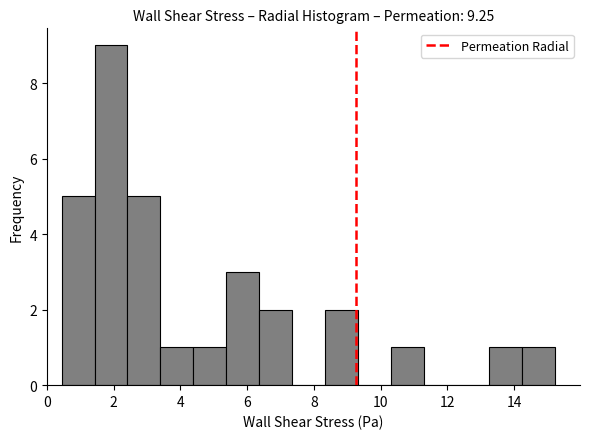

Which range on the x-axis has the tallest bar?

1.4 to 2.4